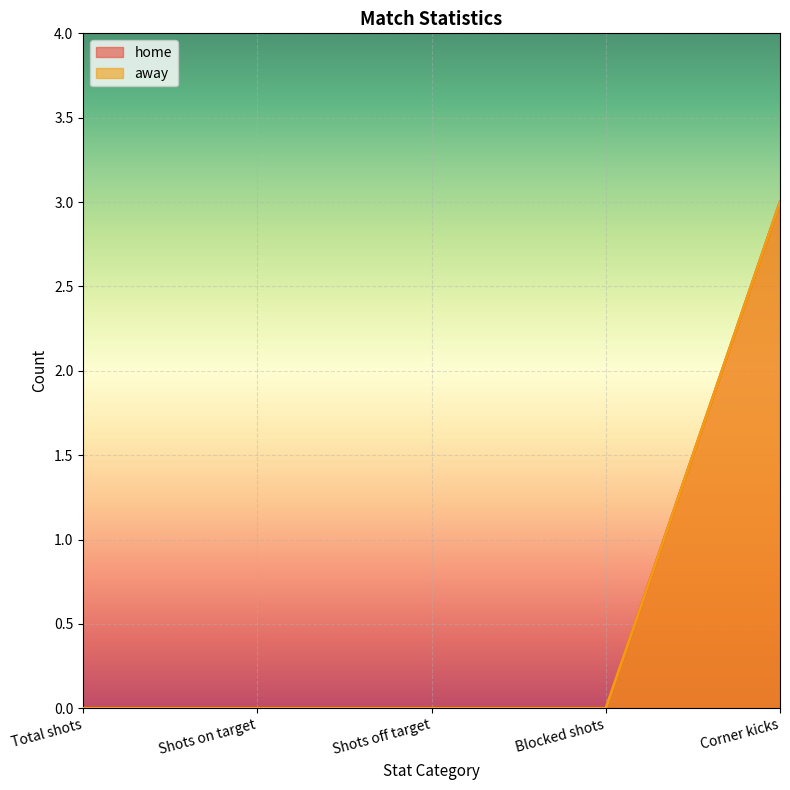

True or false: home has more than 2 interior local peaks.

False